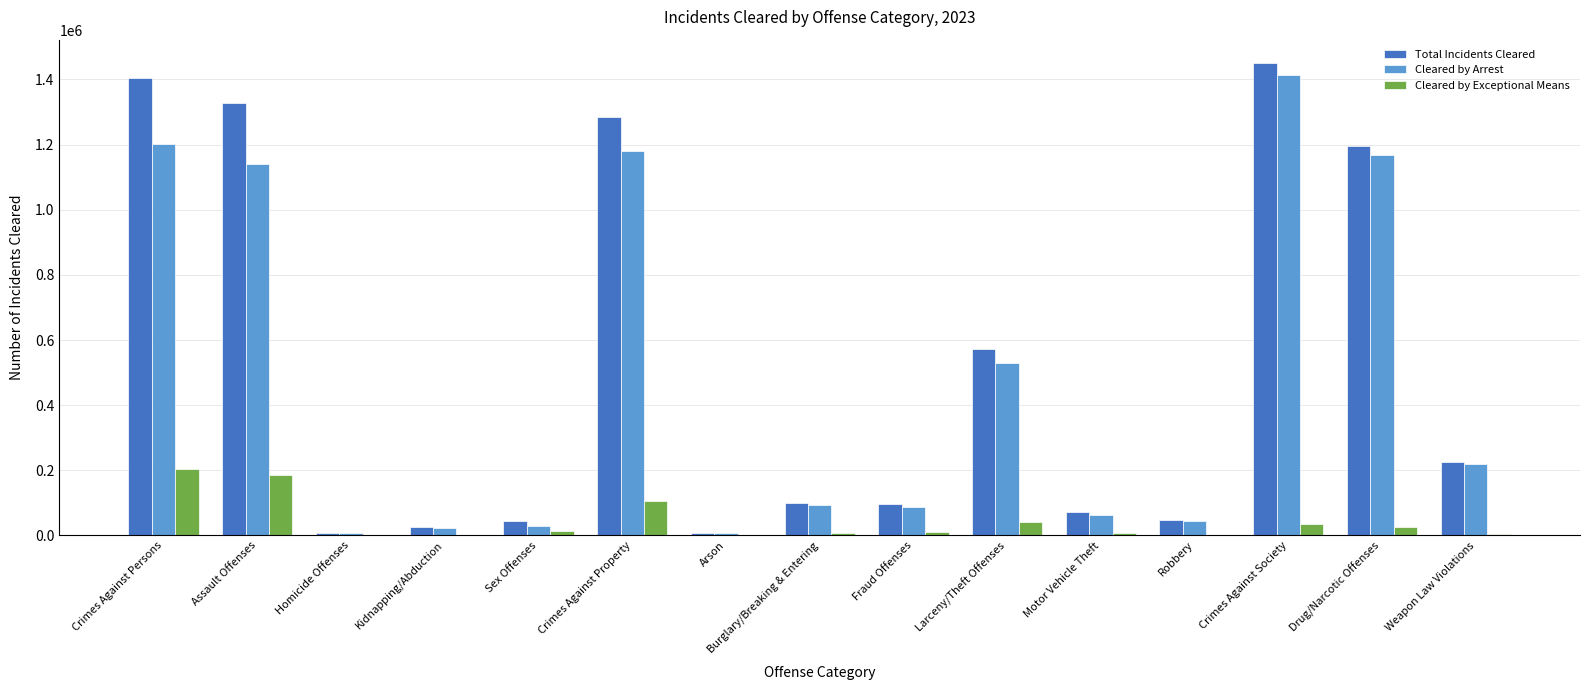

At which label is Cleared by Arrest closest to 710954?

Larceny/Theft Offenses